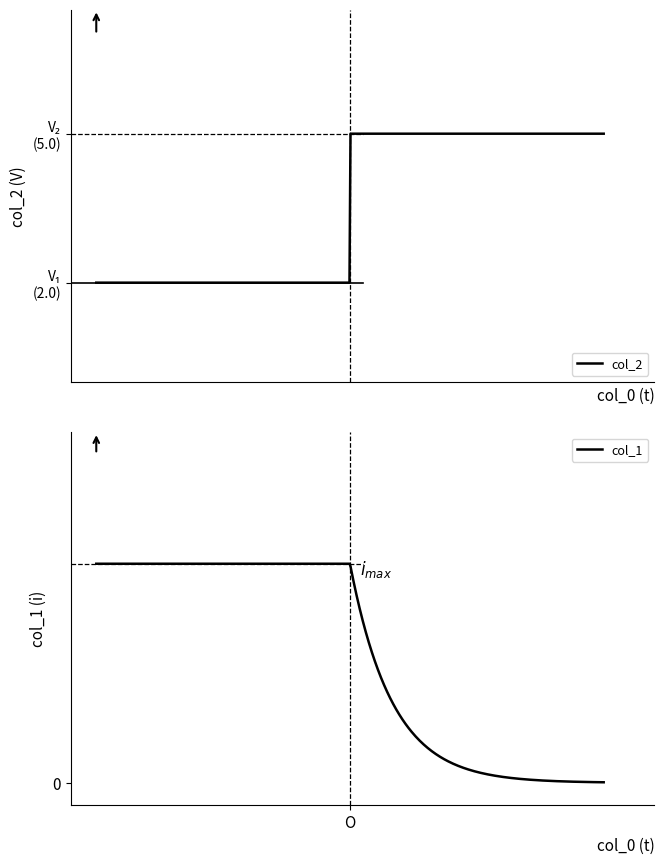

Is the value of col_1 at 1.0 greater than the value of col_2 at 1.0?

No